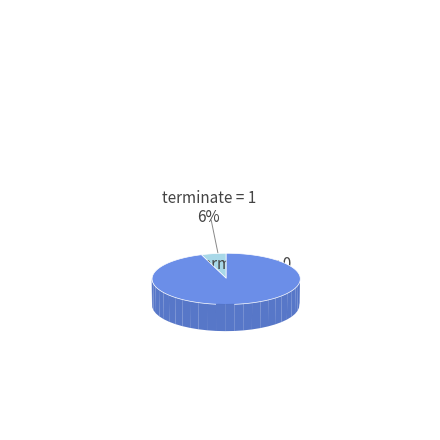

How many segments does this pie chart have?

2